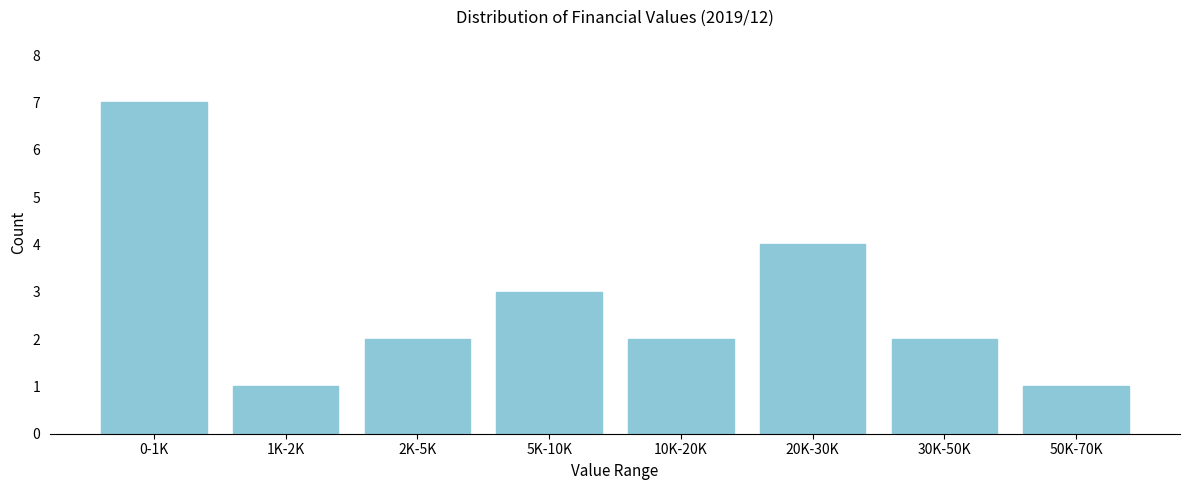

Reading right to left, transcribe all the data shown in this chart.

50K-70K=1	30K-50K=2	20K-30K=4	10K-20K=2	5K-10K=3	2K-5K=2	1K-2K=1	0-1K=7